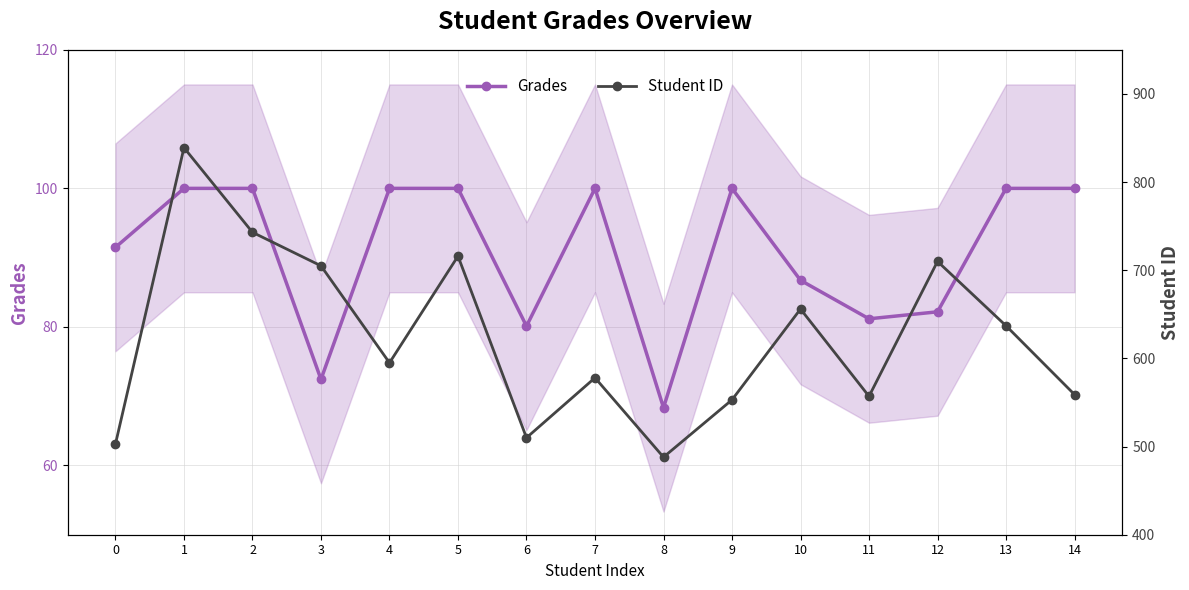

Rank the series by their maximum value, from lowest to highest.

Grades, Student ID